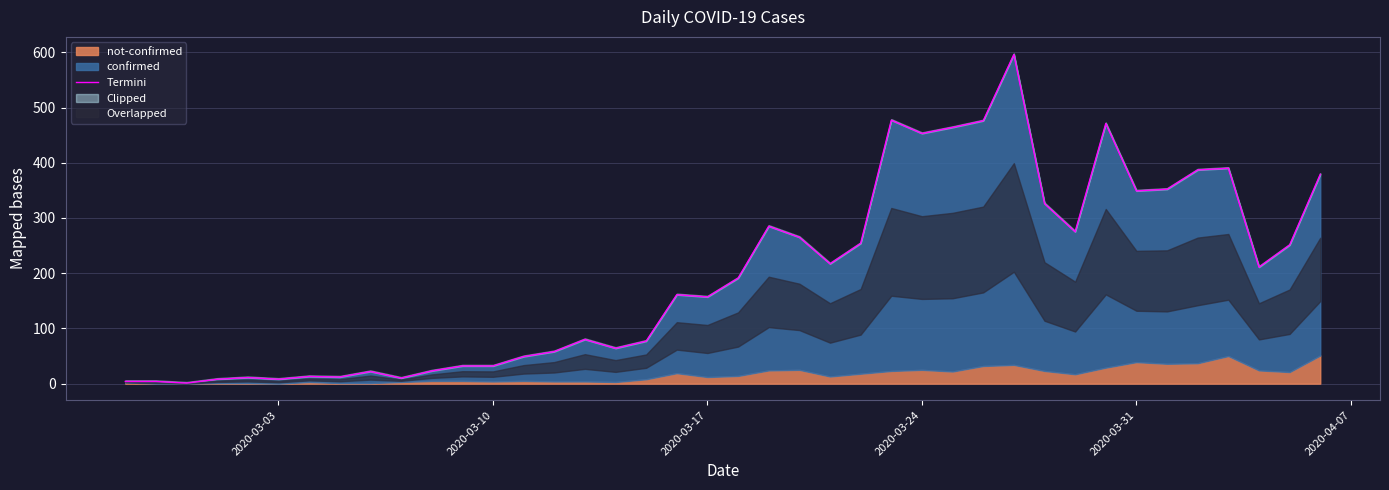

True or false: the data shows 45 at 23.

False